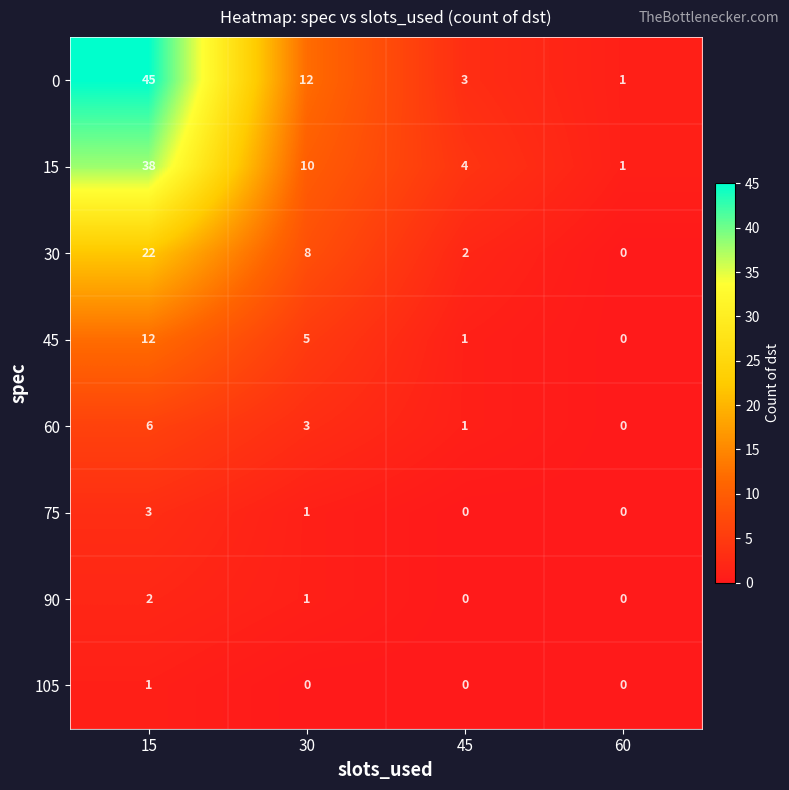

Read the 45 value at 15, to the nearest 10.

10